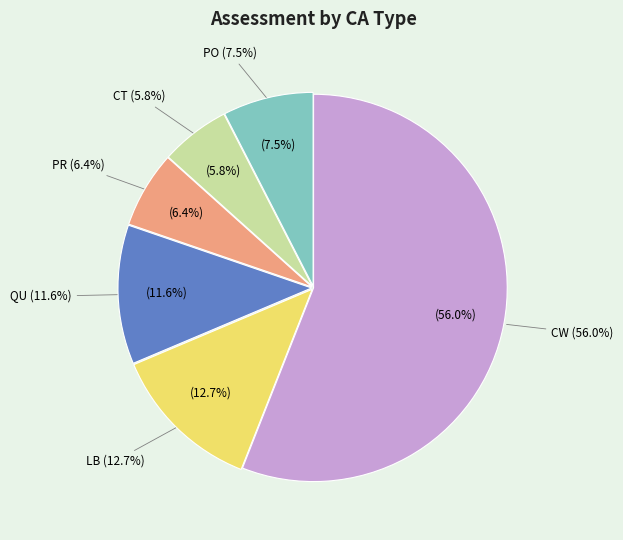

Is Other the majority of the pie?

No